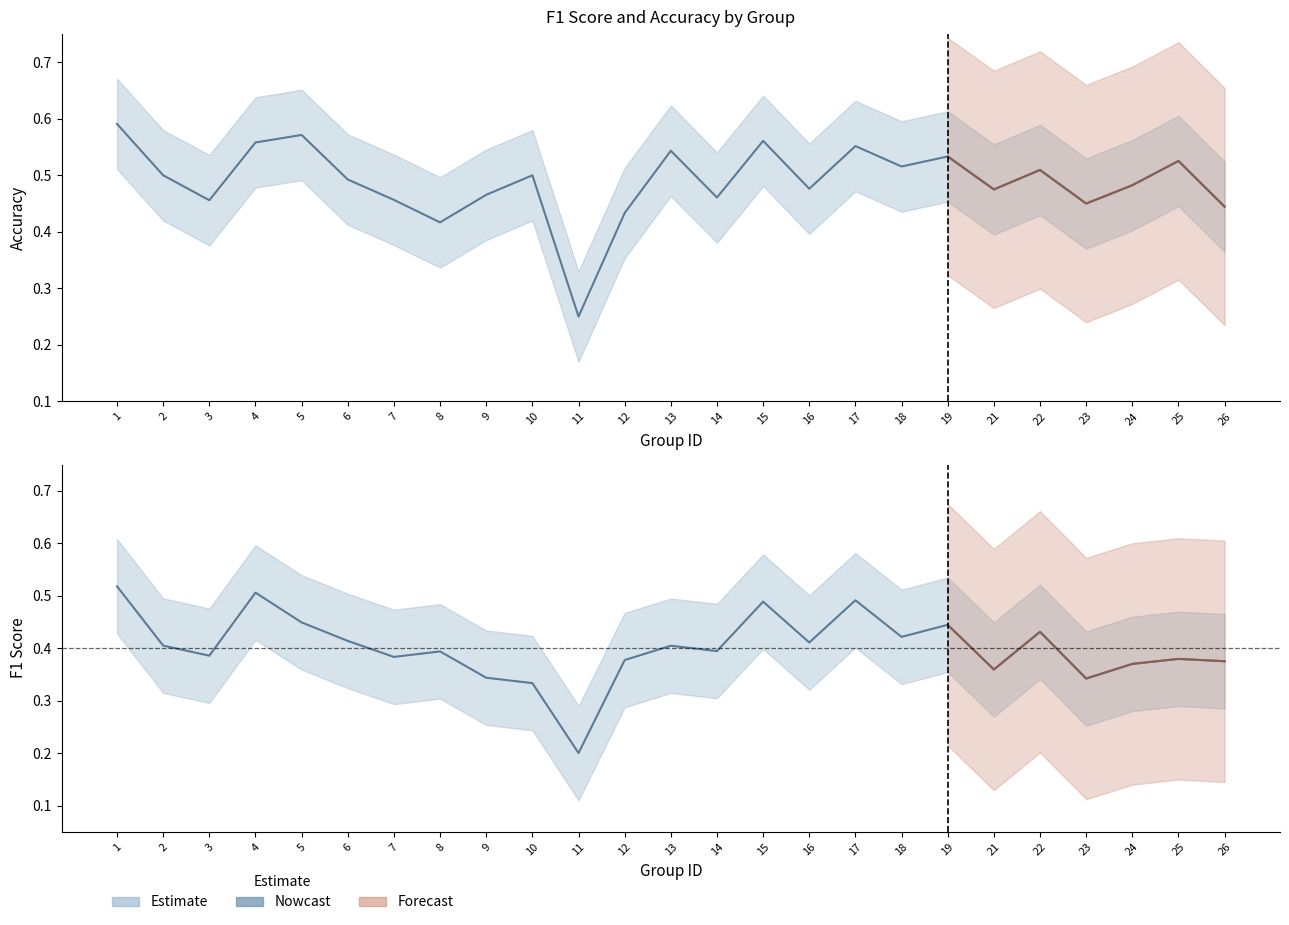

Is the value of f1 at 1 greater than the value of accuracy at 3?

Yes